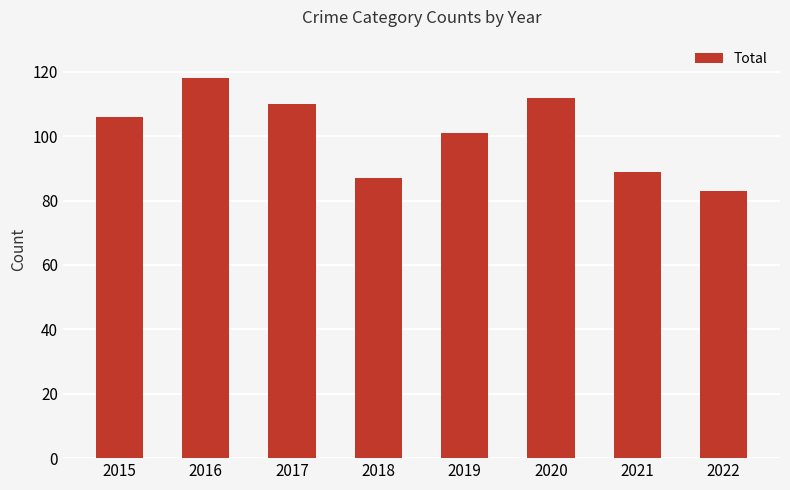

How many series are shown in this chart?

1